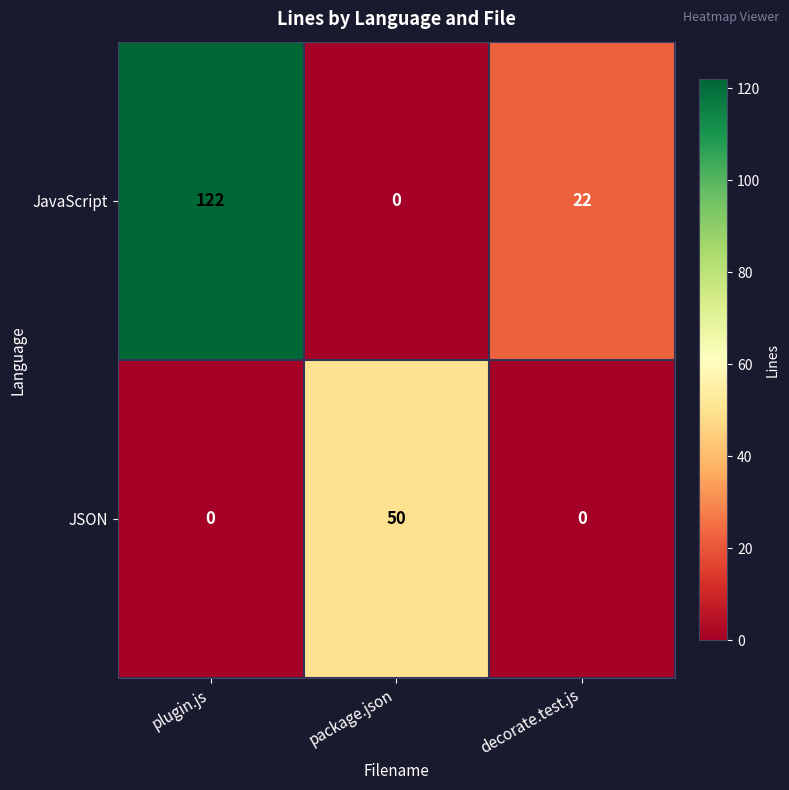

What is the average value of the JavaScript series?

48